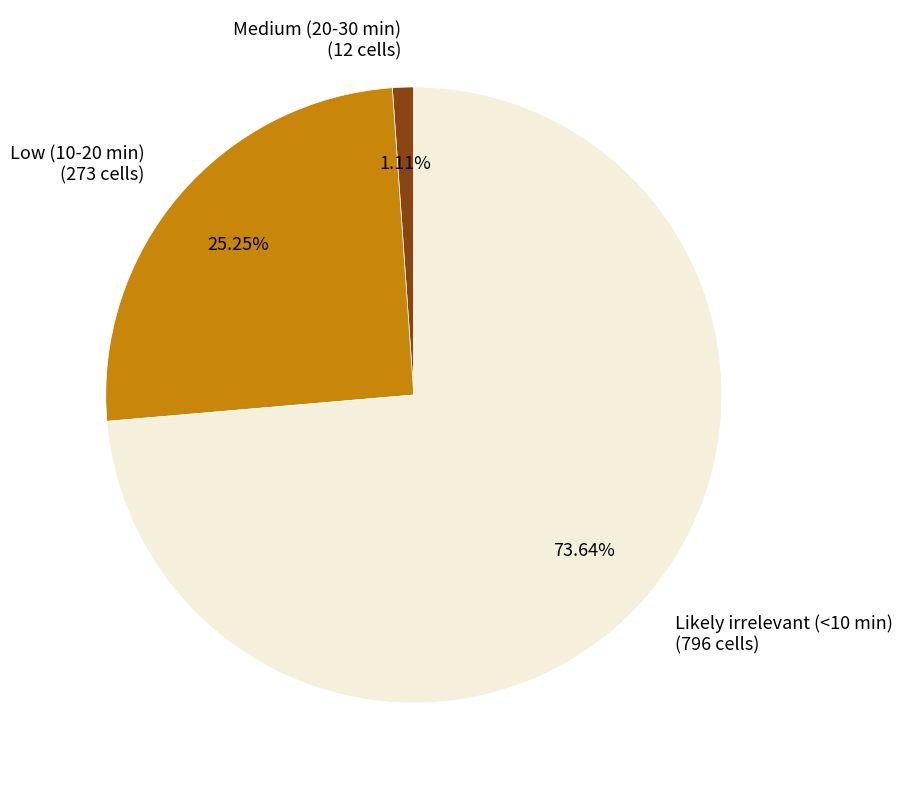

Is the sum of Low (10-20 min) and Medium (20-30 min) greater than half?

No